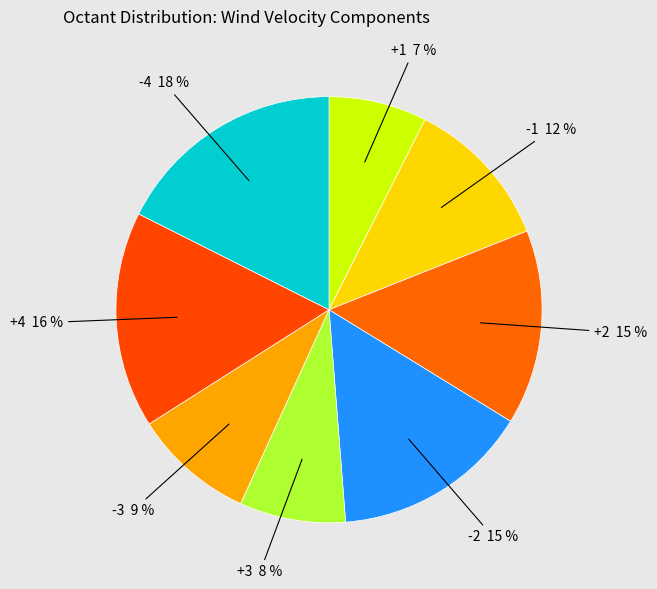

Rank the categories by value from lowest to highest.

+1, +3, -3, -1, +2, -2, +4, -4